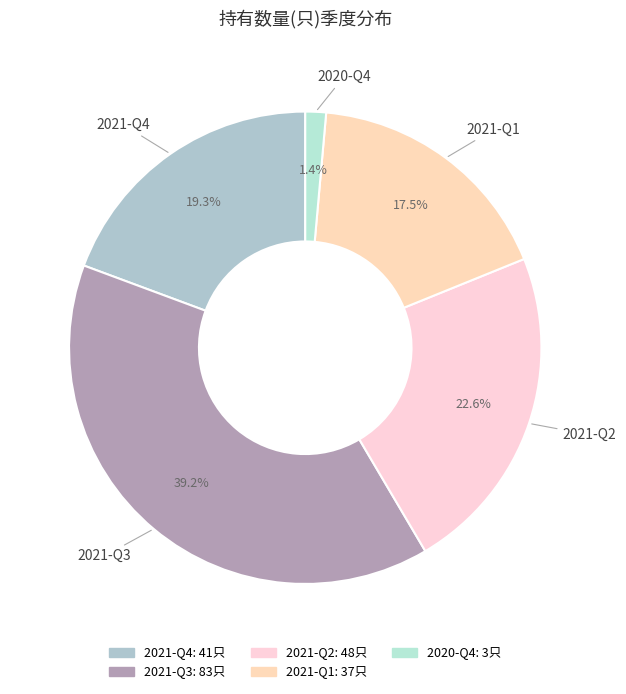

How many segments does this pie chart have?

5